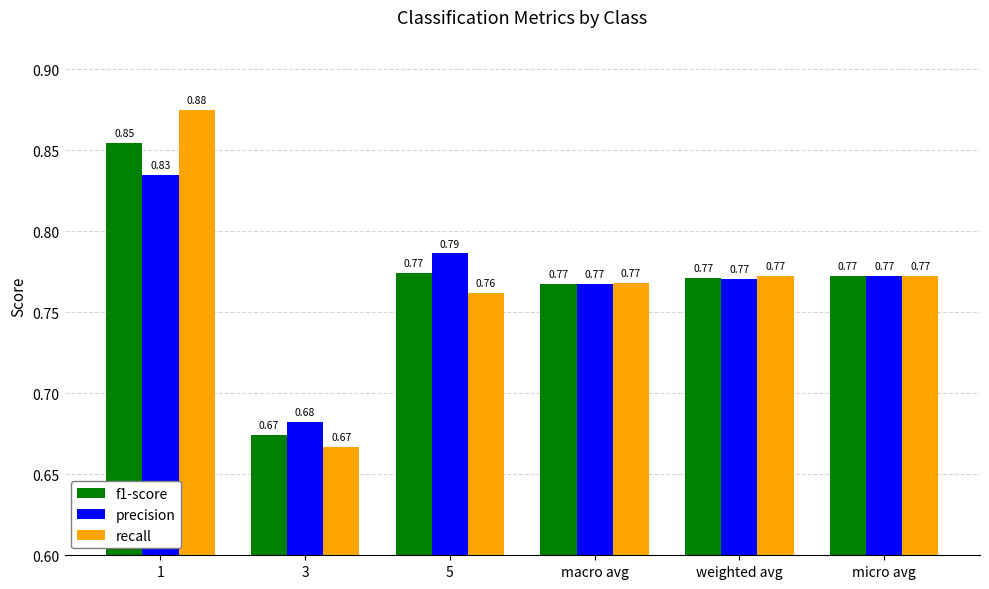

At which category is the sum across all series the highest?

1